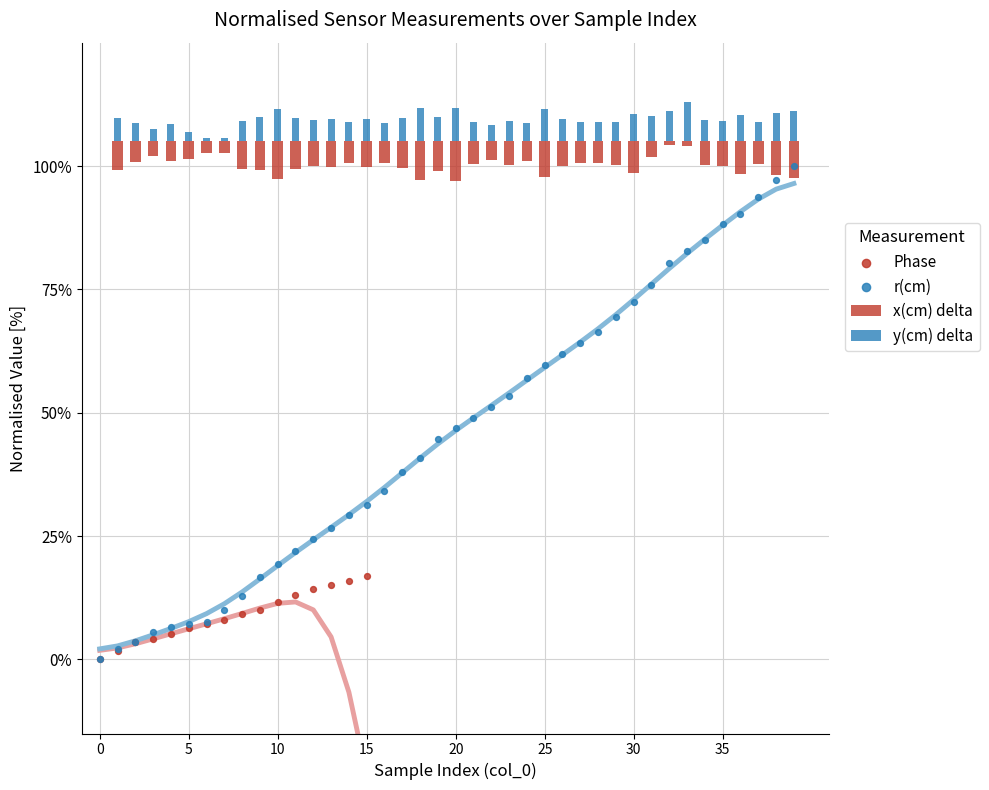

Is the value of y(cm) delta at 27 greater than the value of x(cm) delta at 39?

Yes